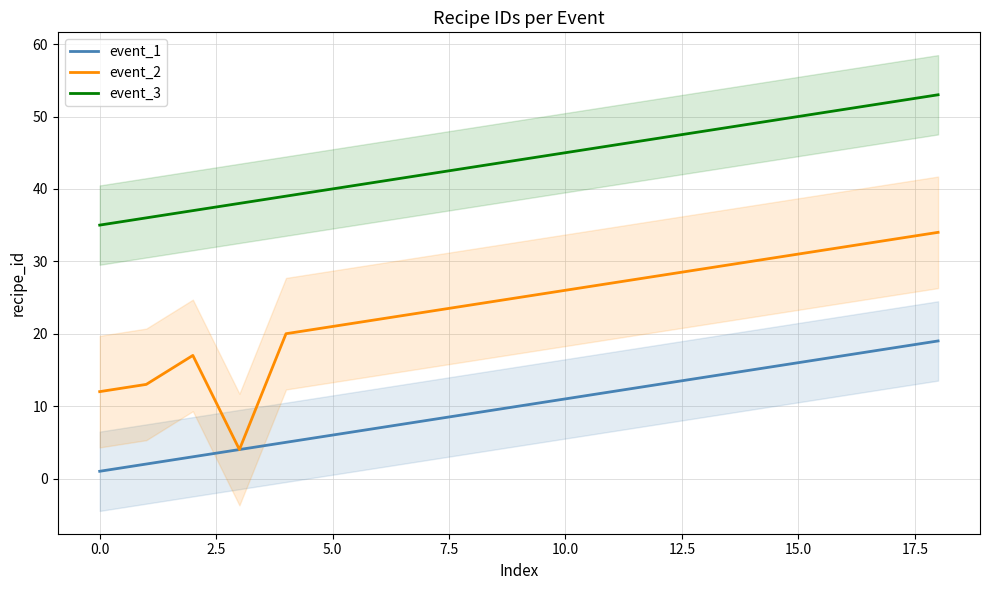

Rank the series by their maximum value, from highest to lowest.

event_3, event_2, event_1